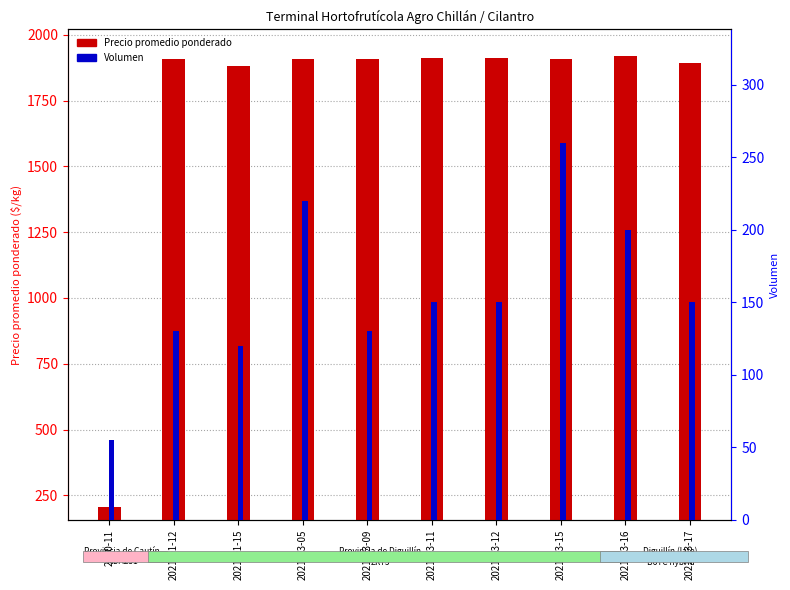

How many data points in Volumen are above 150?

3